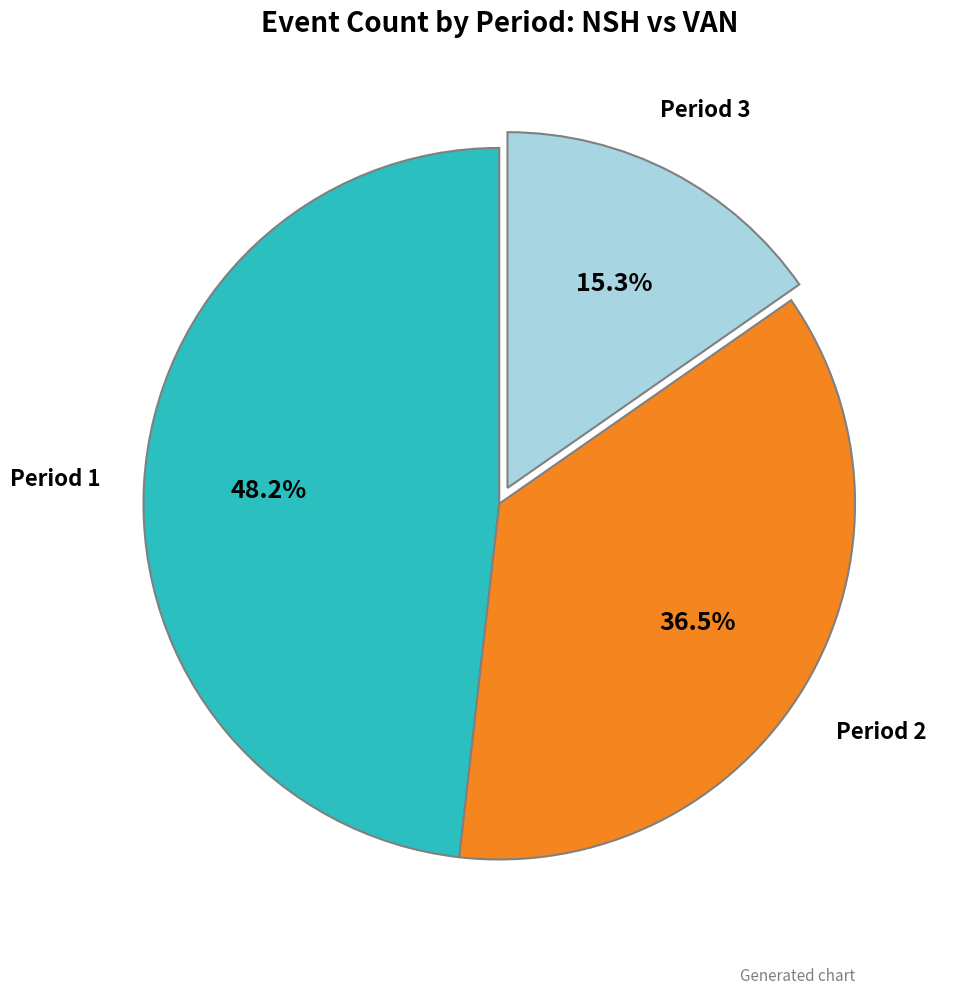

Rank the categories by value from lowest to highest.

Period 3, Period 2, Period 1